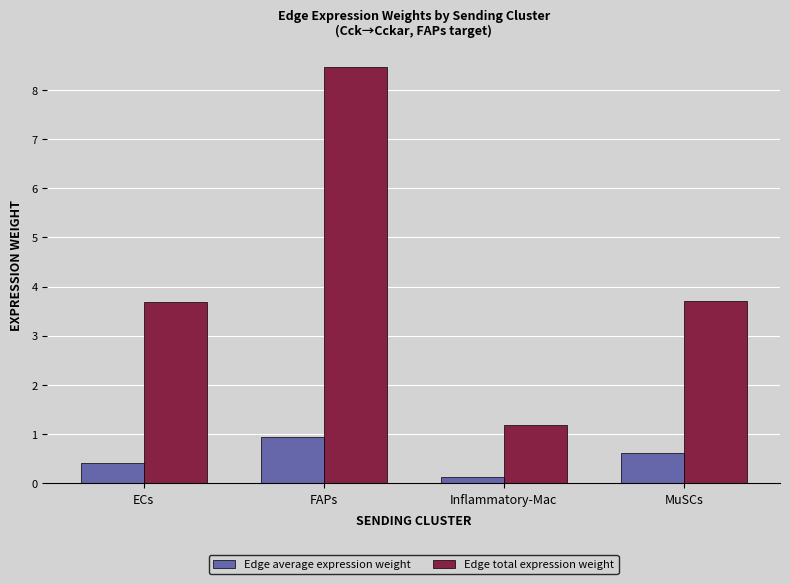

Is the value of Edge average expression weight at MuSCs greater than the value of Edge total expression weight at Inflammatory-Mac?

No